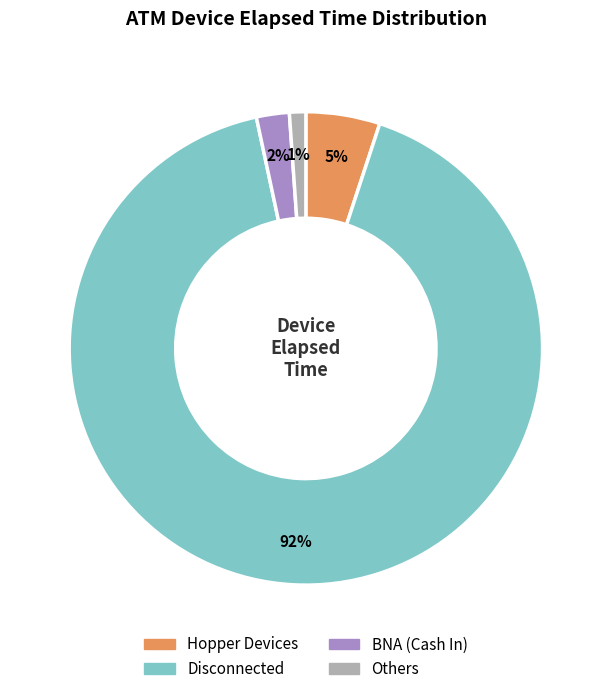

To the nearest percent, what is the average slice percentage?

25%